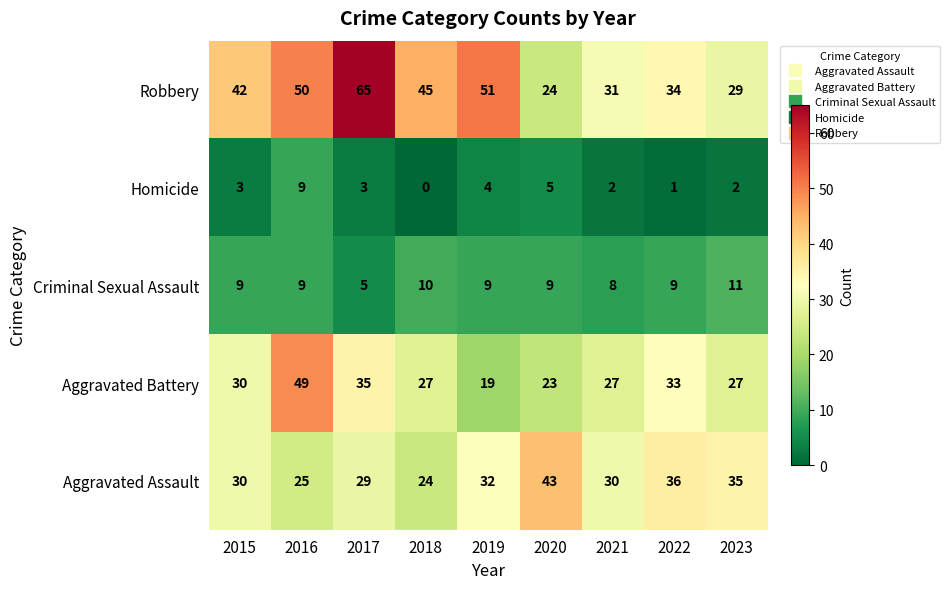

Count the number of data series in this chart.

5